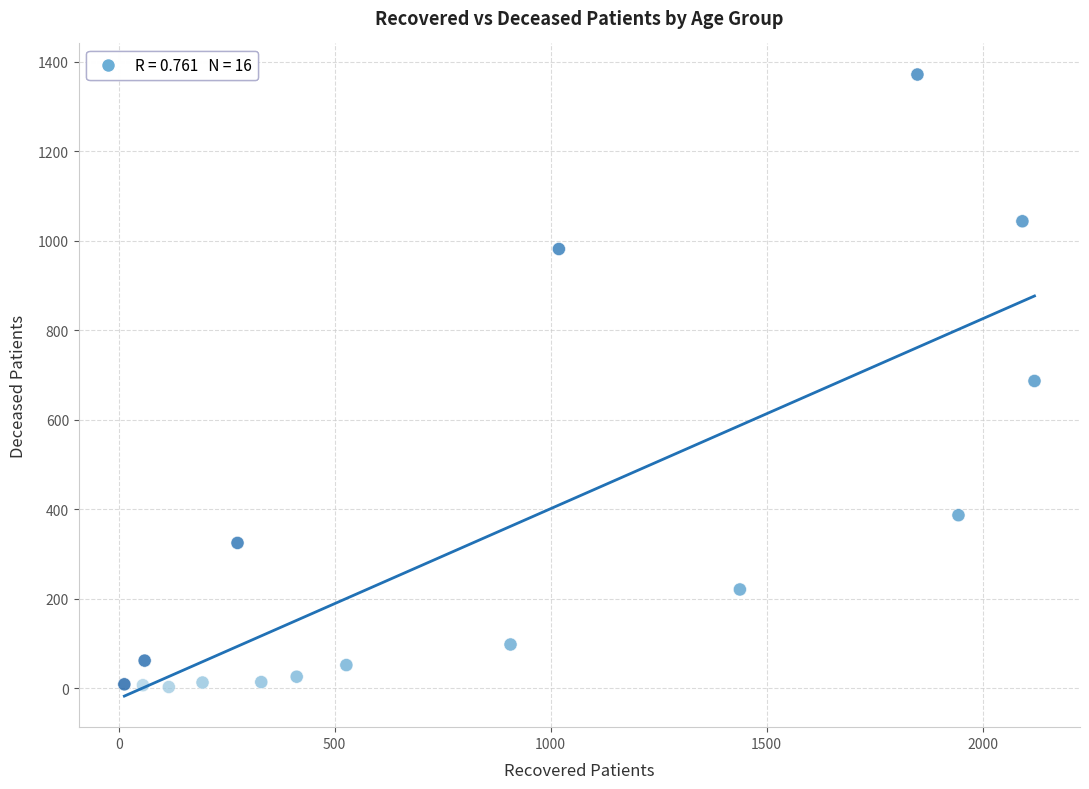

What is the range of Y values (max minus min)?

1369